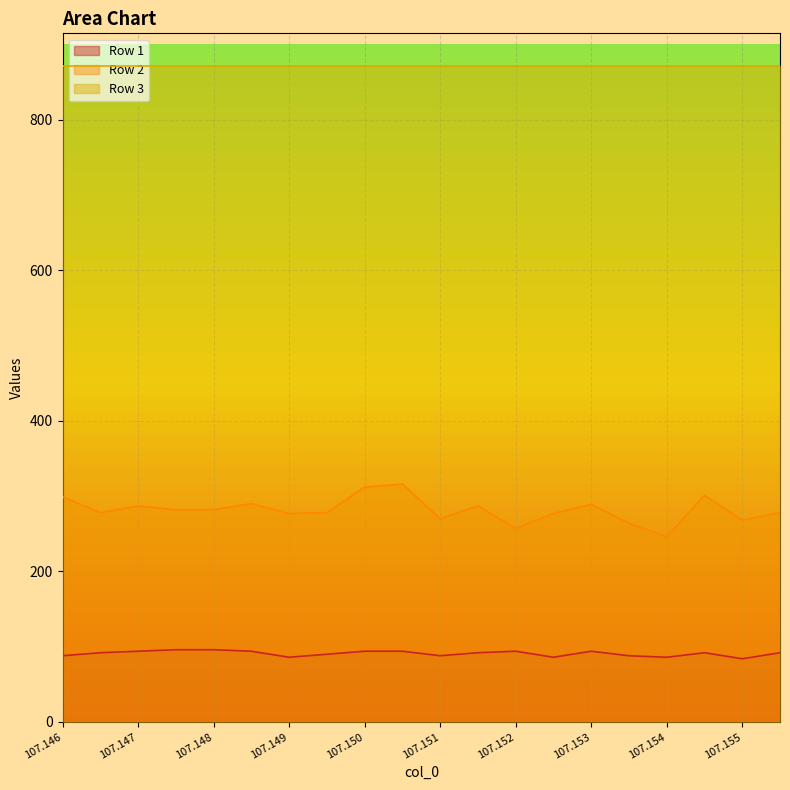

True or false: Row 2 and Row 1 intersect in this chart.

False